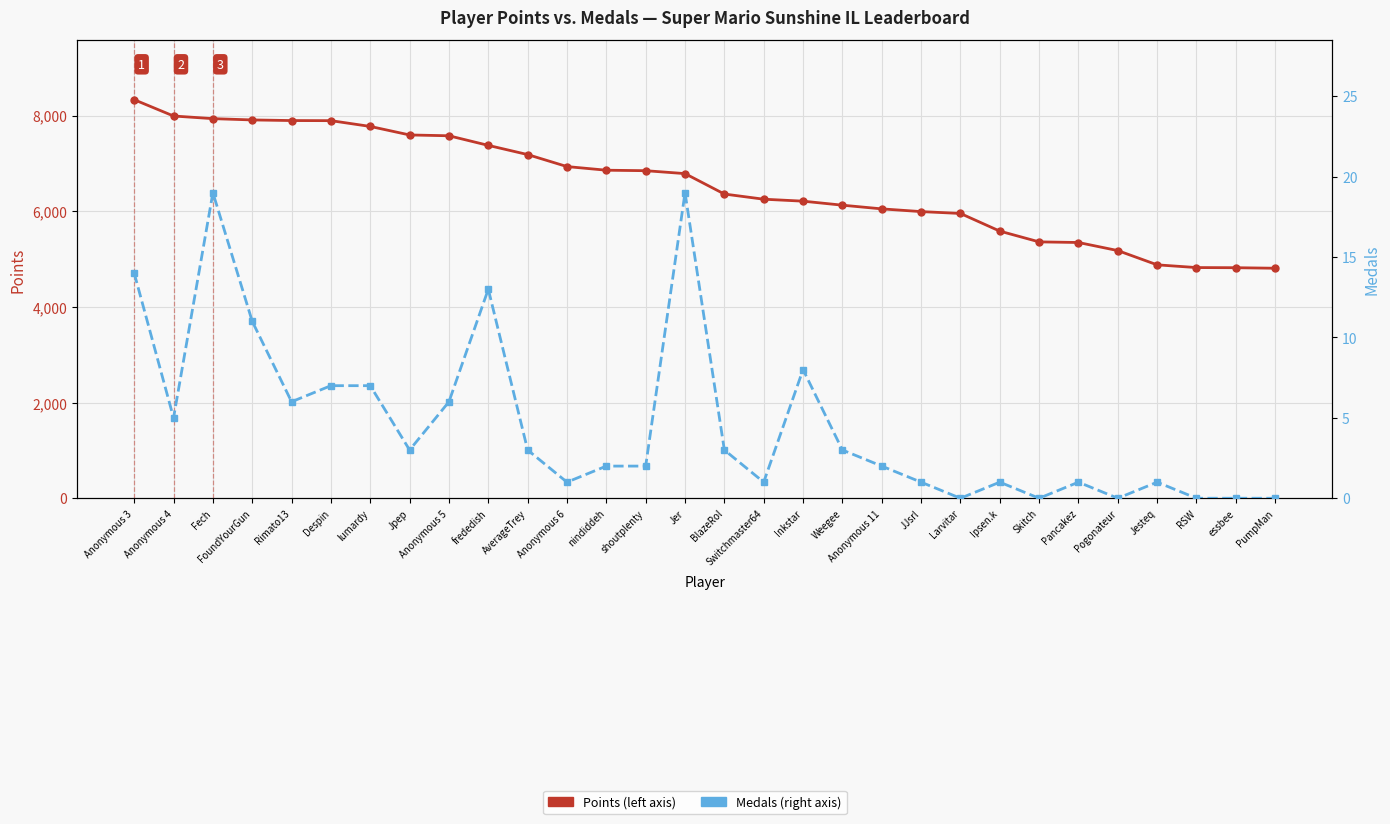

Between Jesteq and shoutplenty, which is larger?

shoutplenty